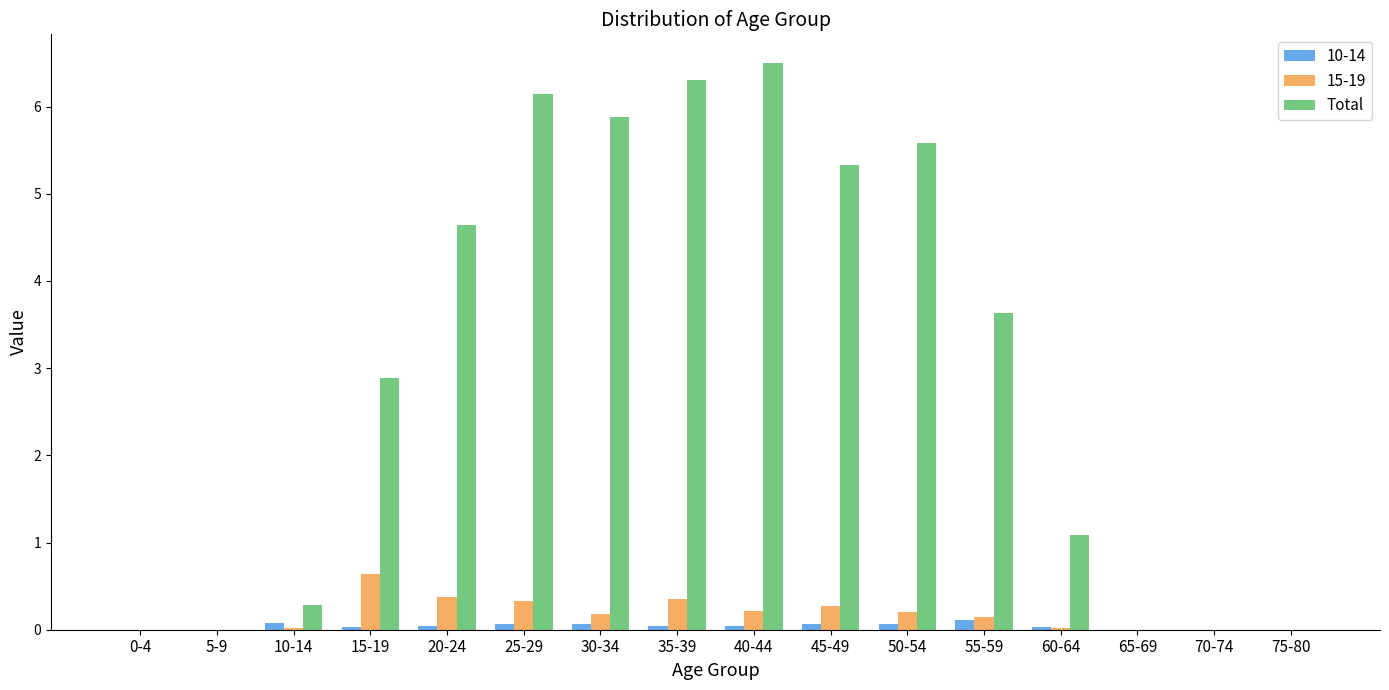

What is the greatest value displayed?

6.5